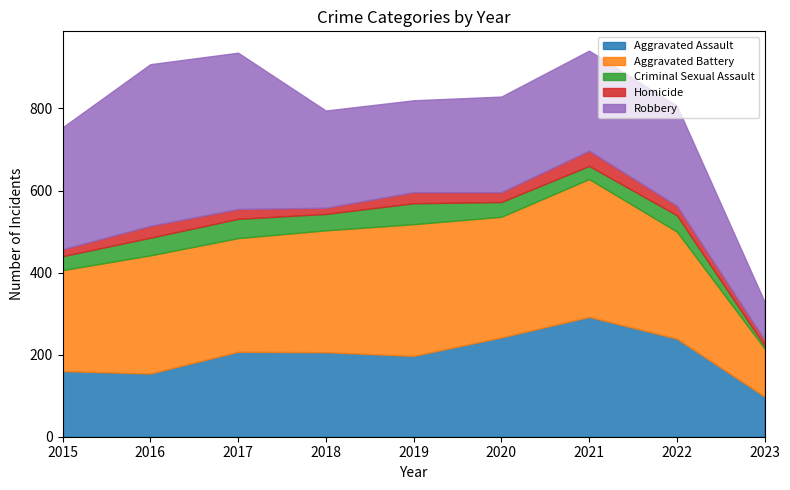

Which series has the largest range (max minus min)?

Robbery